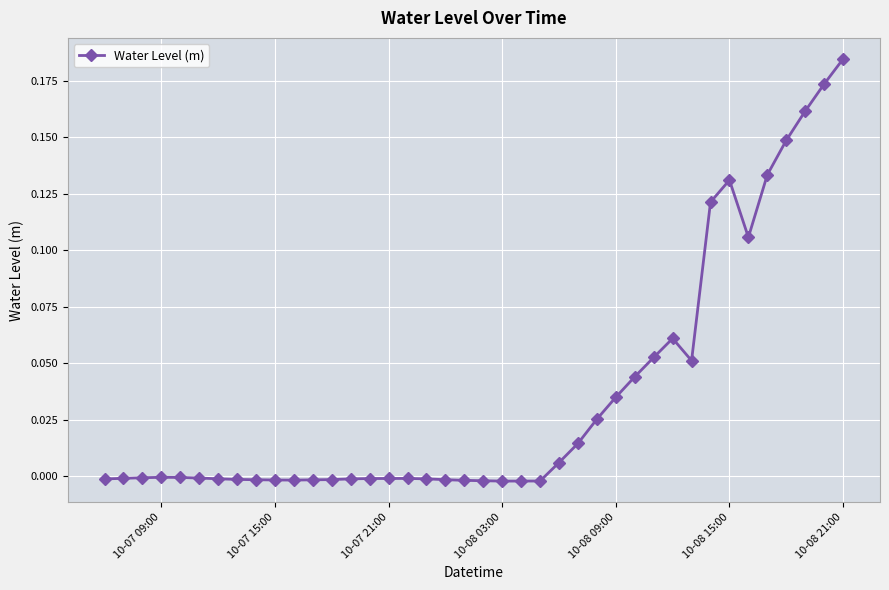

True or false: the data has more than 2 interior local peaks.

True